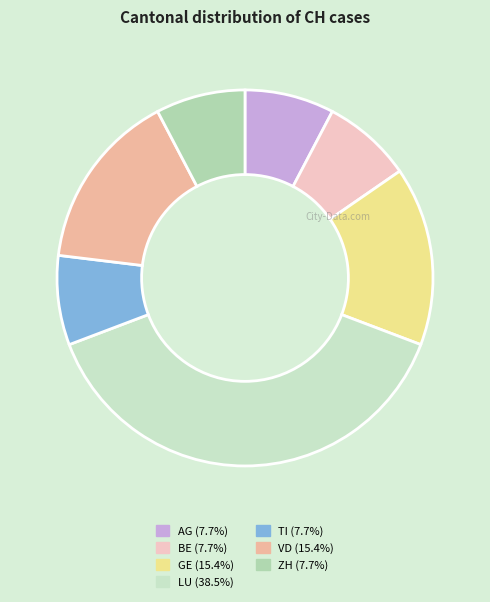

Approximately how many times larger is the value at GE compared to AG?

2.0